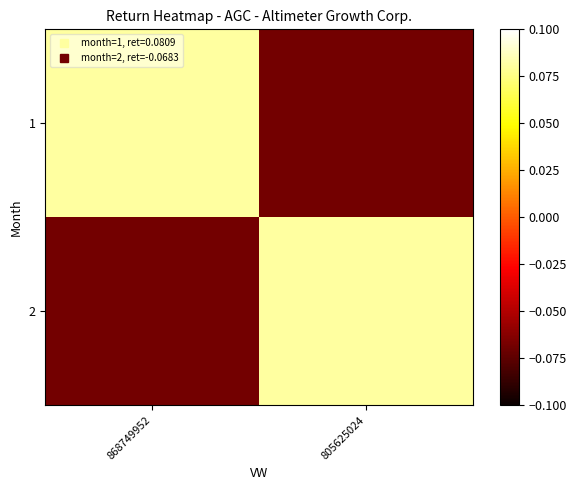

Reading left to right, transcribe all the data shown in this chart.

1: 868749952=0.1	805625024=-0.1
2: 868749952=-0.1	805625024=0.1